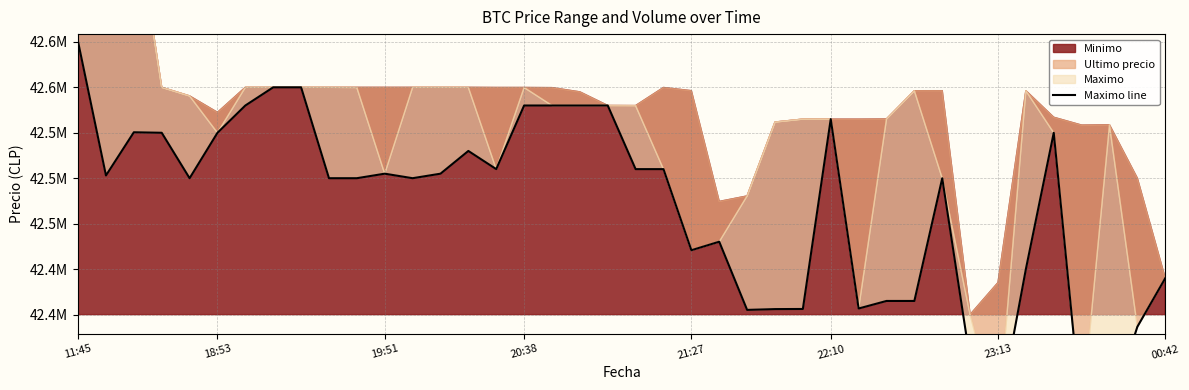

At which label does the data first exceed 42503040?

11:45